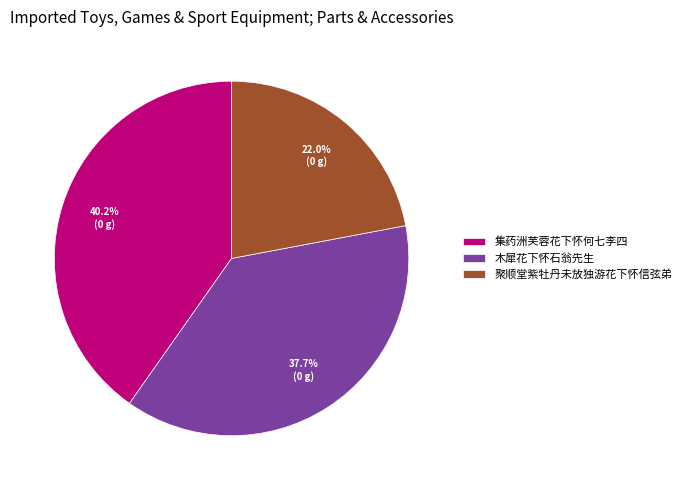

To the nearest percent, what is the combined percentage of 聚顺堂紫牡丹未放独游花下怀信弦弟 and 集药洲芙蓉花下怀何七李四?

62%